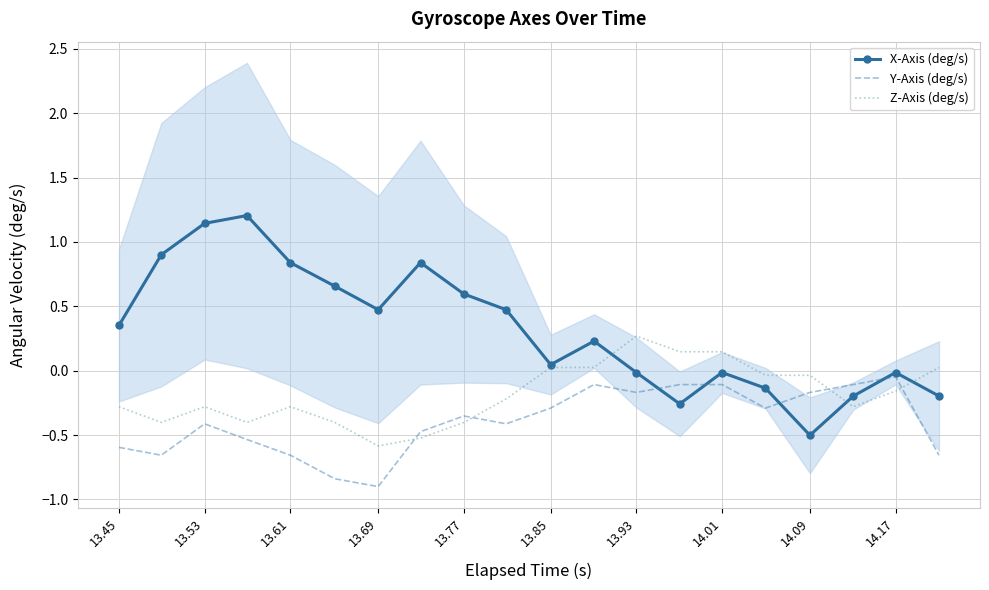

True or false: X-Axis (deg/s) and Y-Axis (deg/s) cross at least once.

True